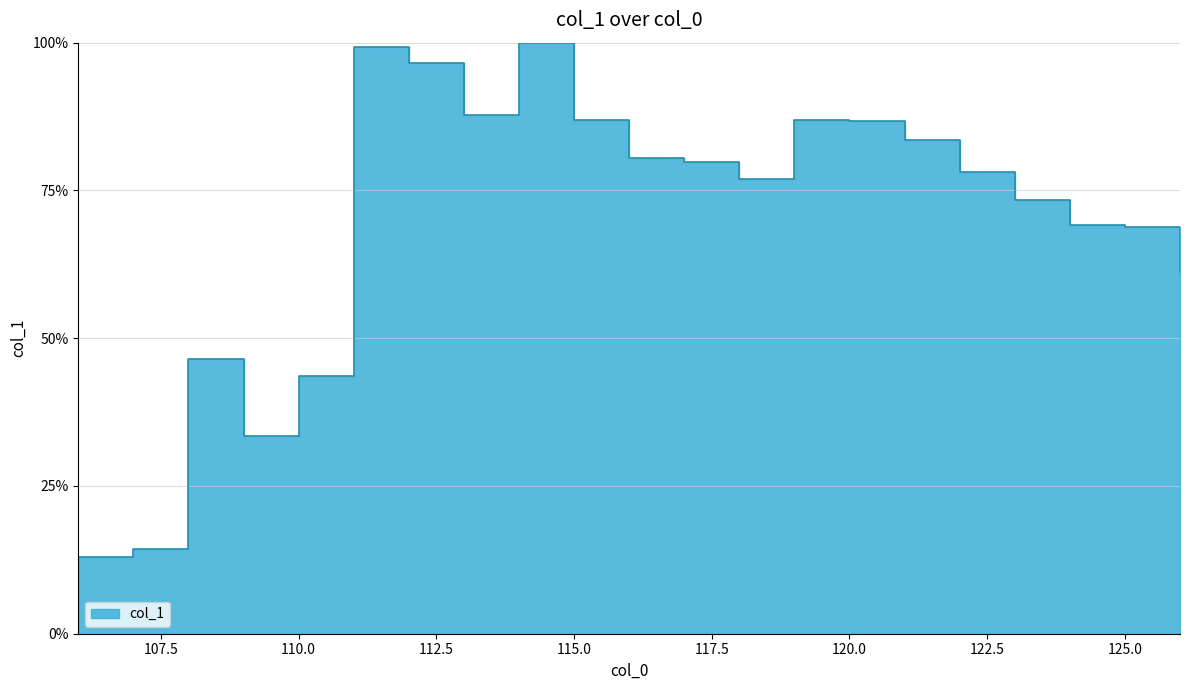

Reading right to left, transcribe all the data shown in this chart.

0.6	0.7	0.7	0.7	0.8	0.8	0.9	0.9	0.8	0.8	0.8	0.9	1.0	0.9	1.0	1.0	0.4	0.3	0.5	0.1	0.1